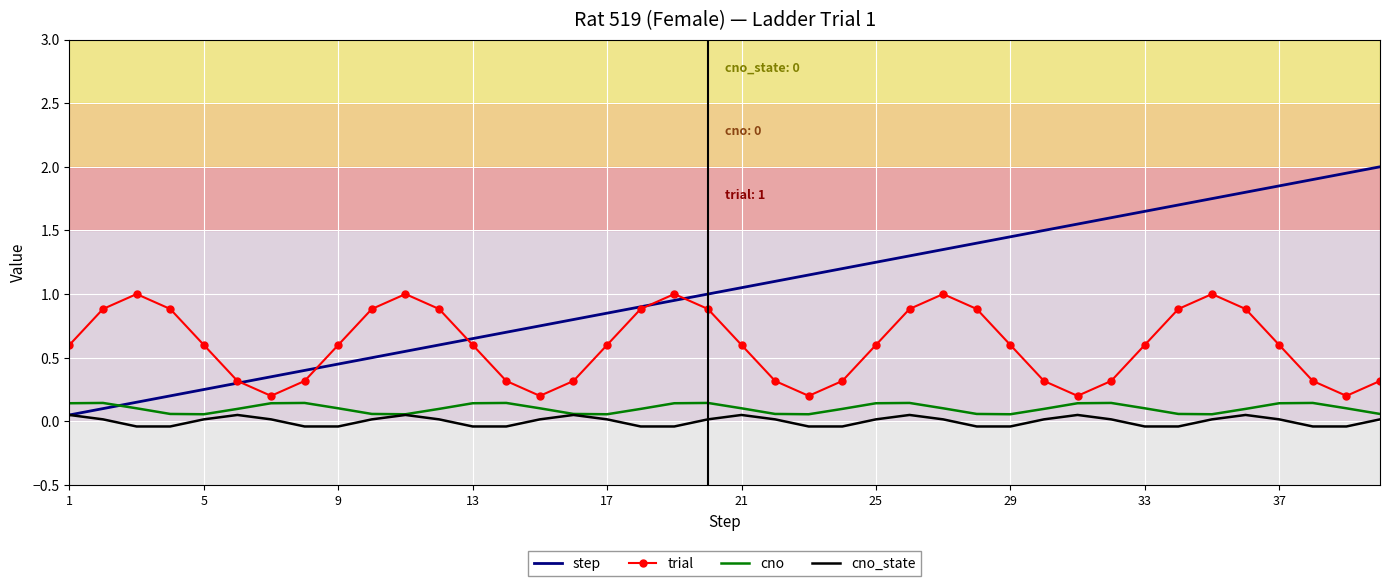

What are all the series names shown in the legend?

step, trial, cno, cno_state